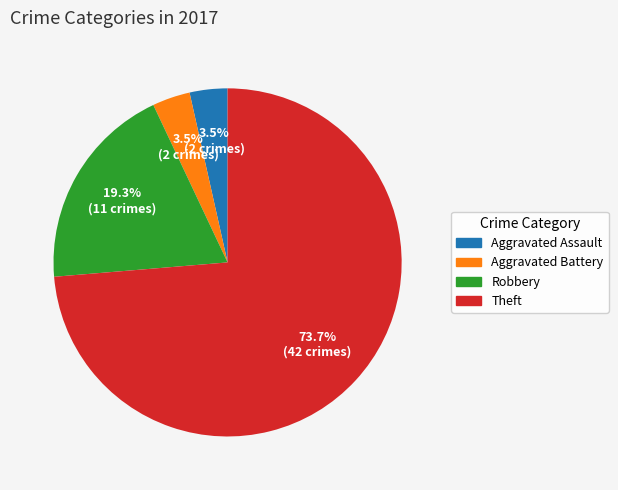

Combined, what portion of the pie is Aggravated Battery and Aggravated Assault?

7.0%